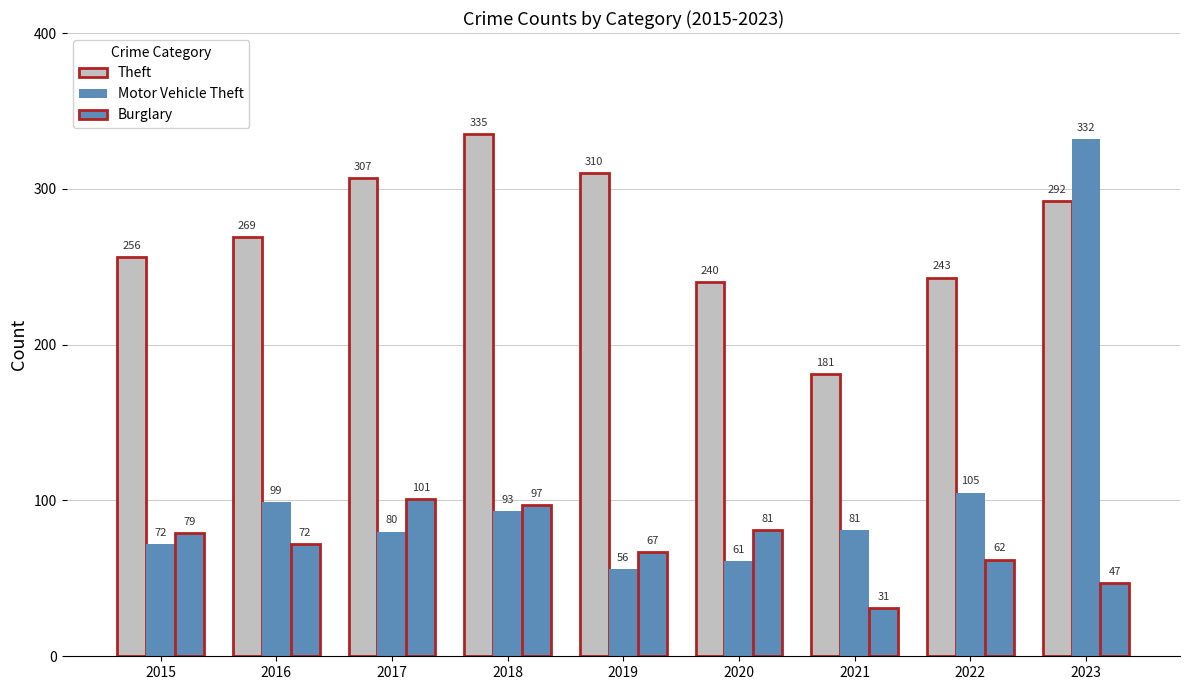

How many bars are there in total?

27